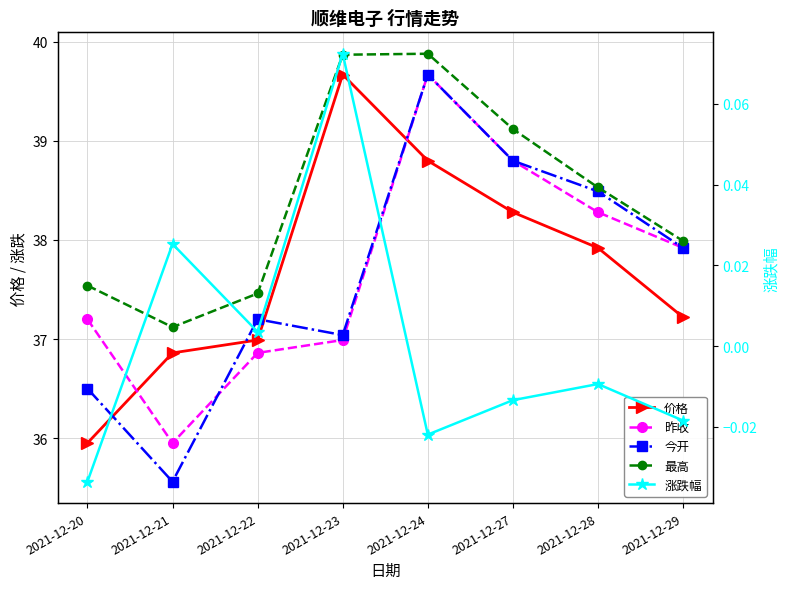

The value of 最高 at 2021-12-28 is 38.5. True or false?

True